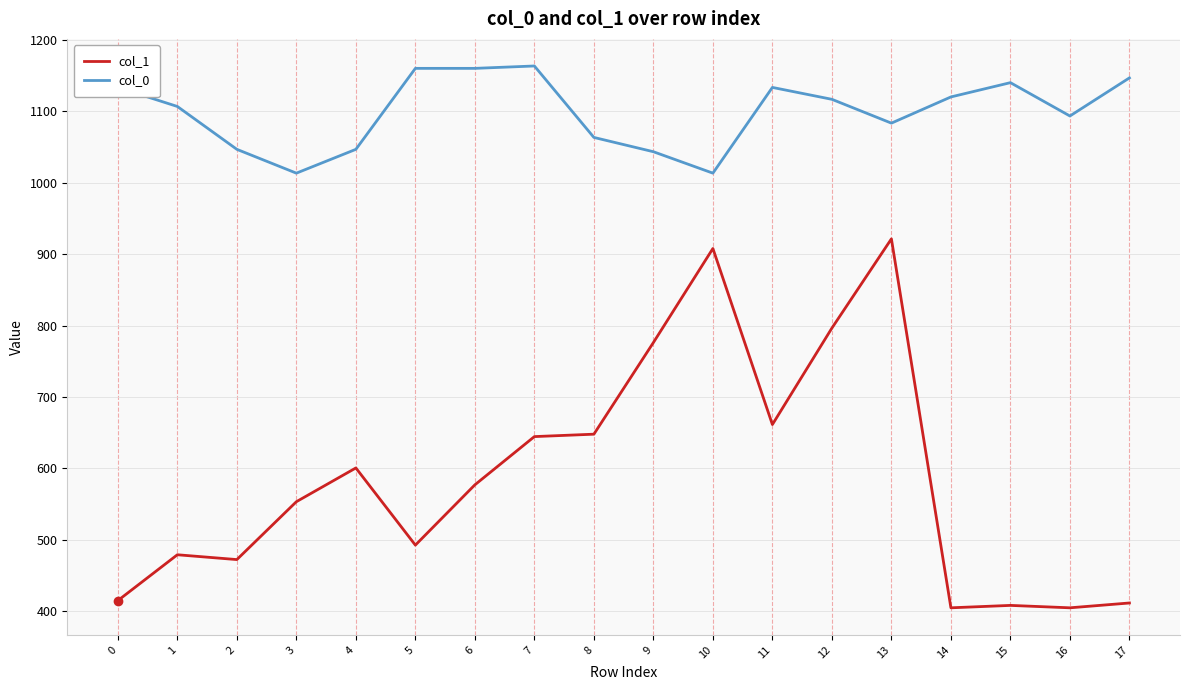

Which series changed the most between 9 and 17?

col_1